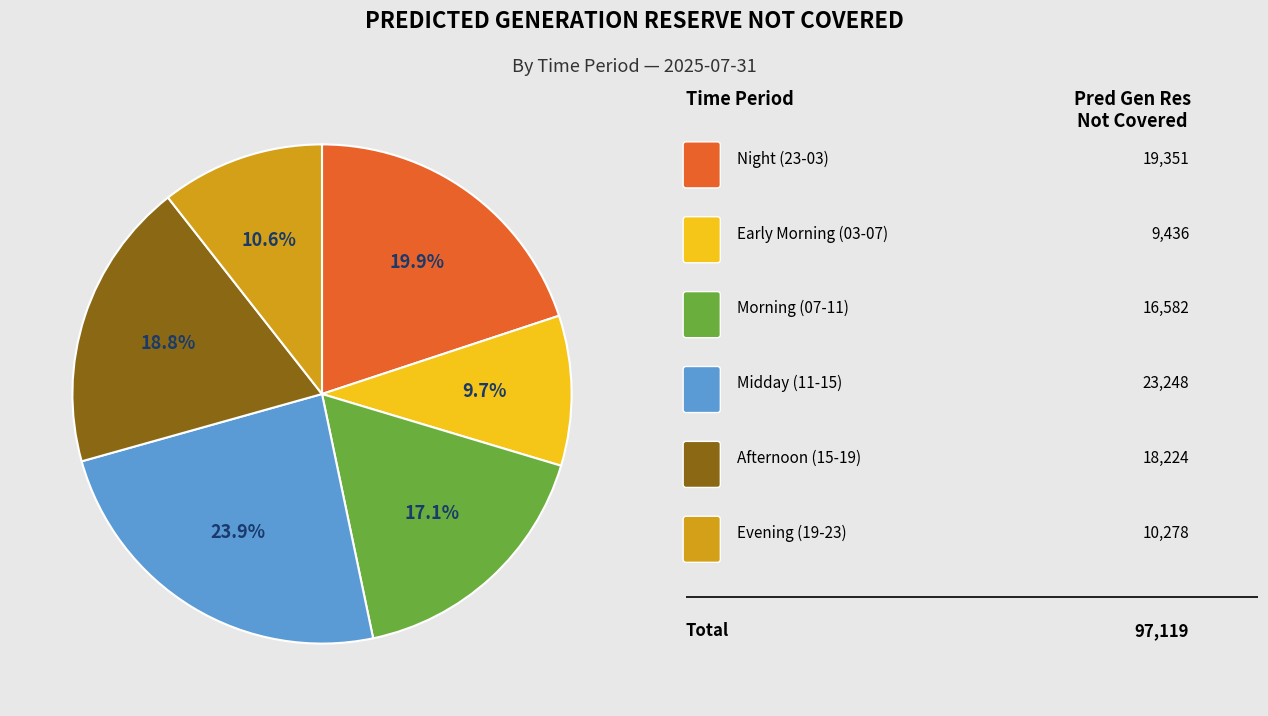

Does any single category account for the majority?

No